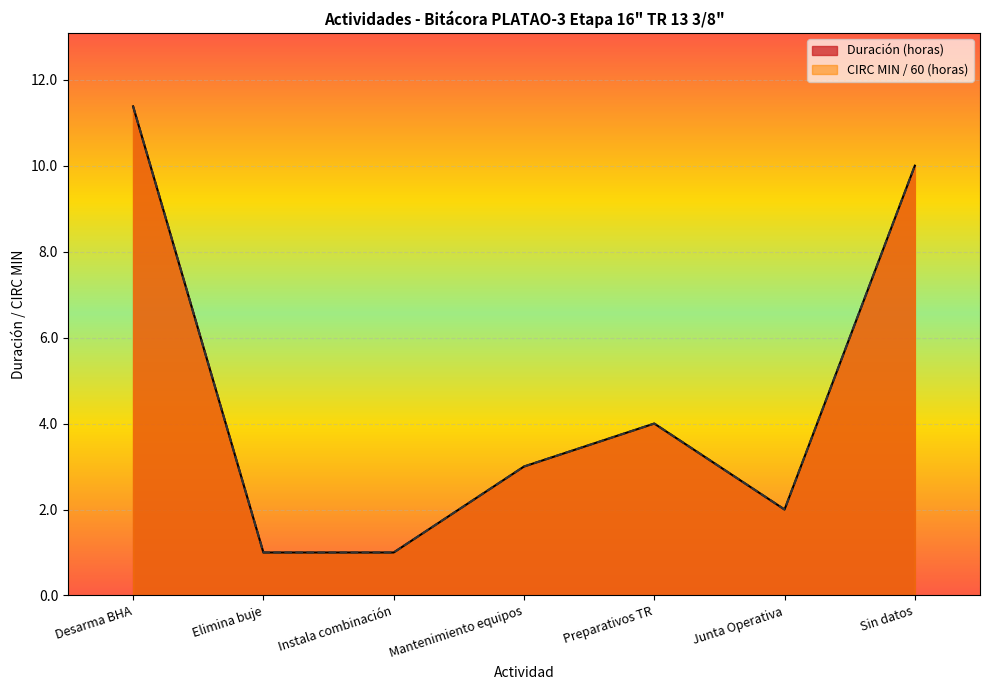

List the labels in order of Duración (horas) value, smallest first.

Elimina buje, Instala combinación, Junta Operativa, Mantenimiento equipos, Preparativos TR, Sin datos, Desarma BHA